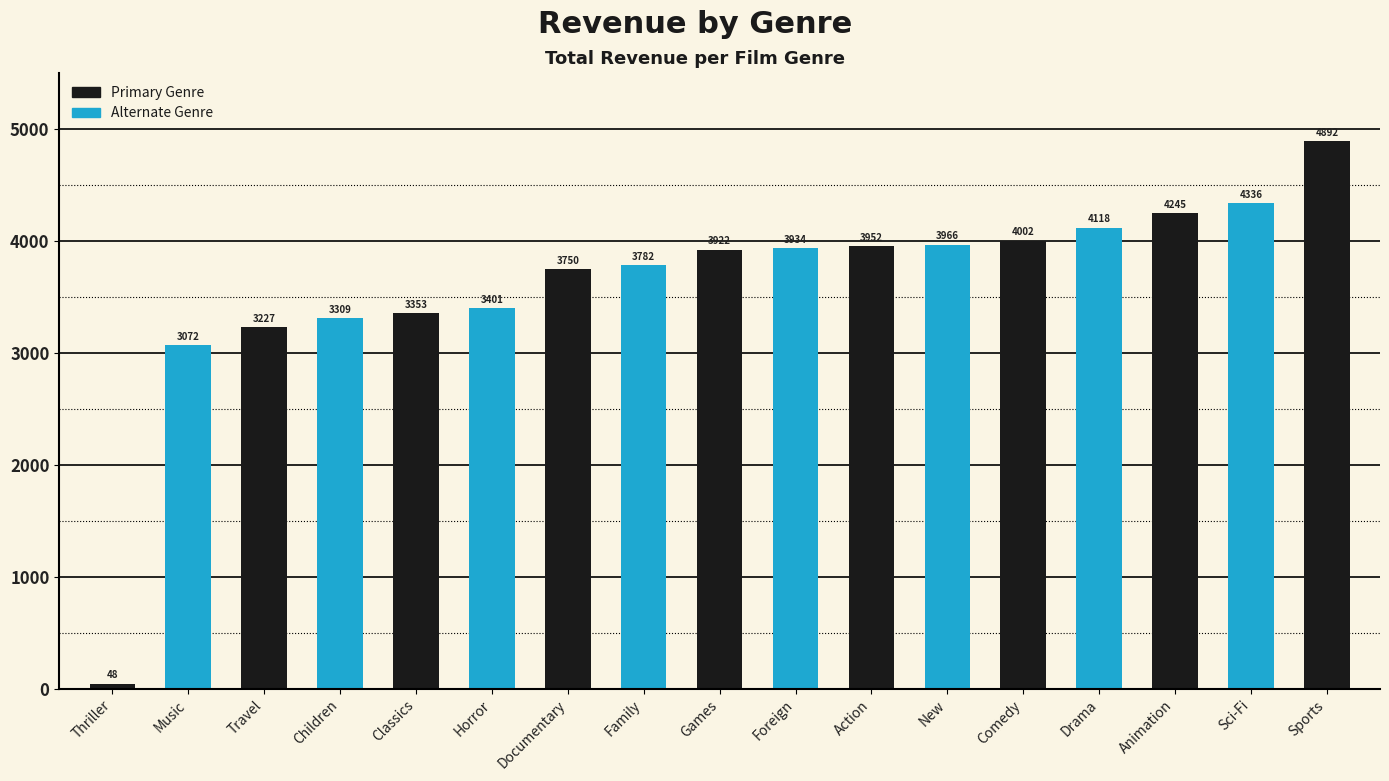

What is the minimum value shown in the chart?

47.9